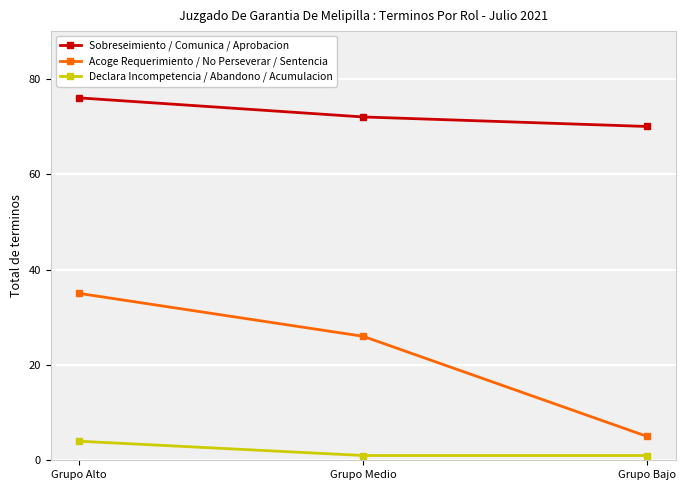

The value of Sobreseimiento / Comunica / Aprobacion at Grupo Bajo is 70. True or false?

True